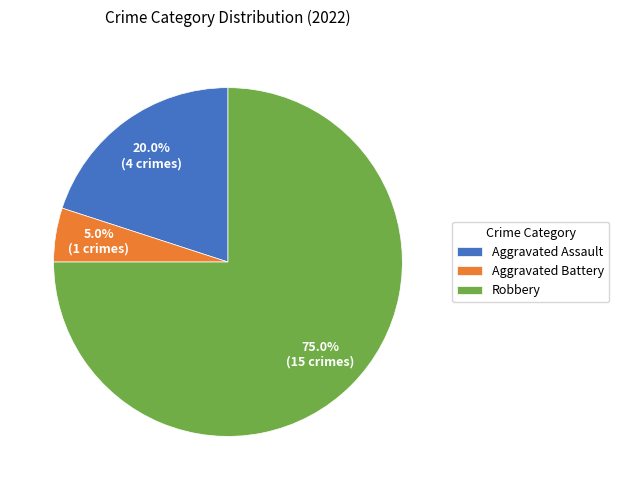

What percentage is the Aggravated Battery slice, to the nearest percent?

5%